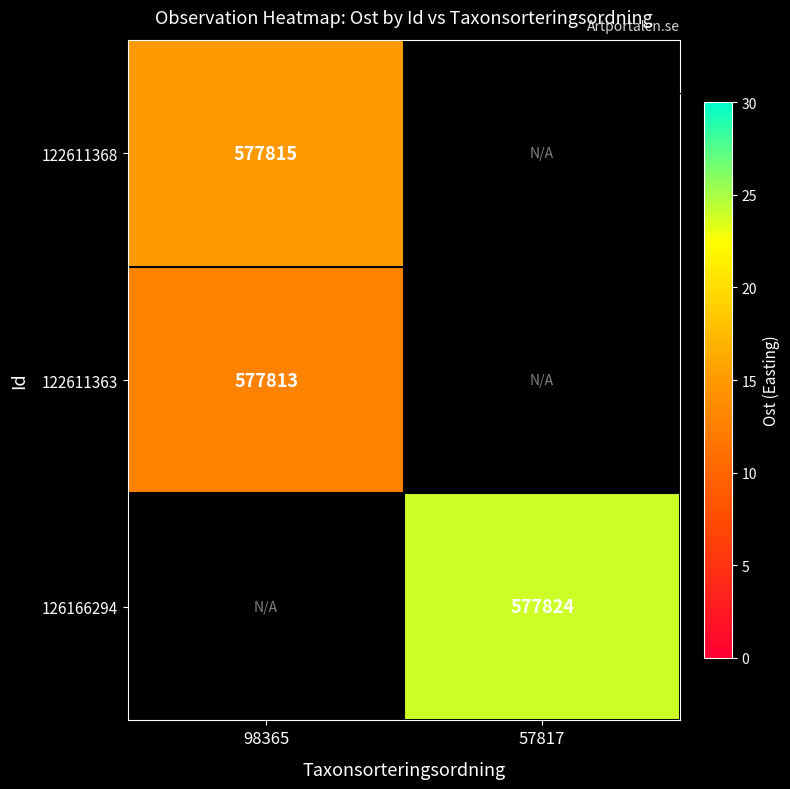

The value of 122611363 at 98365 is 213674.3. True or false?

False